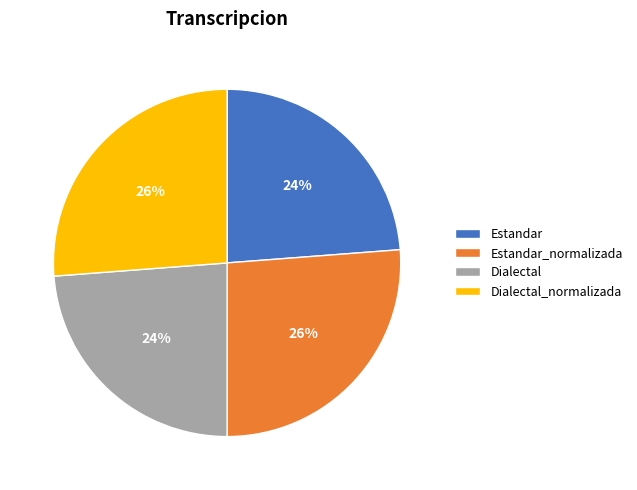

True or false: Dialectal_normalizada accounts for 26% of the total.

True